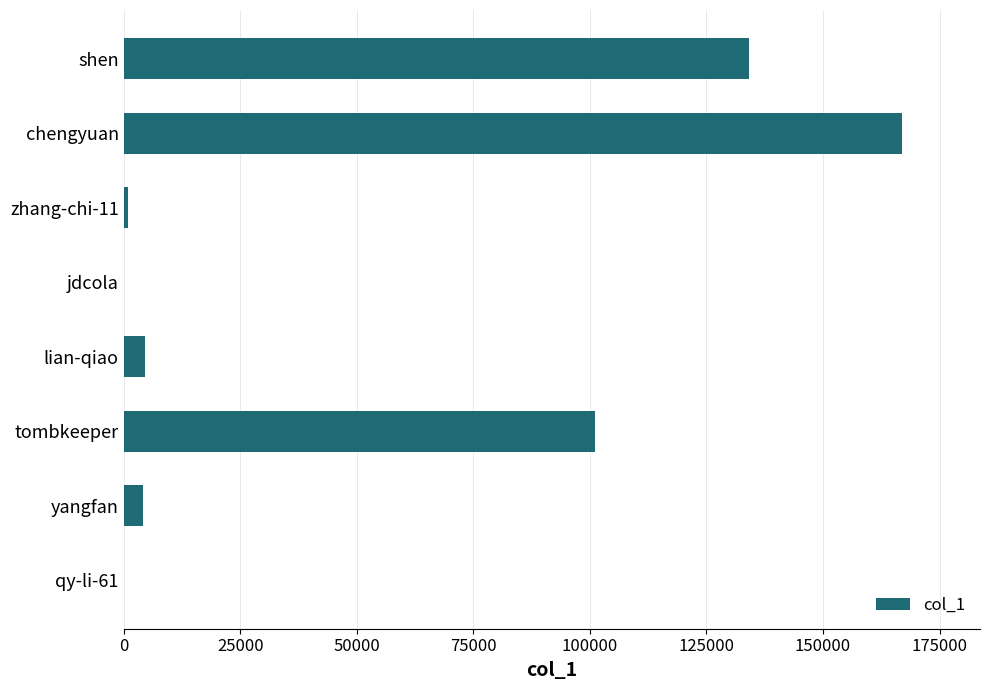

True or false: the data shows 166978 at chengyuan.

True